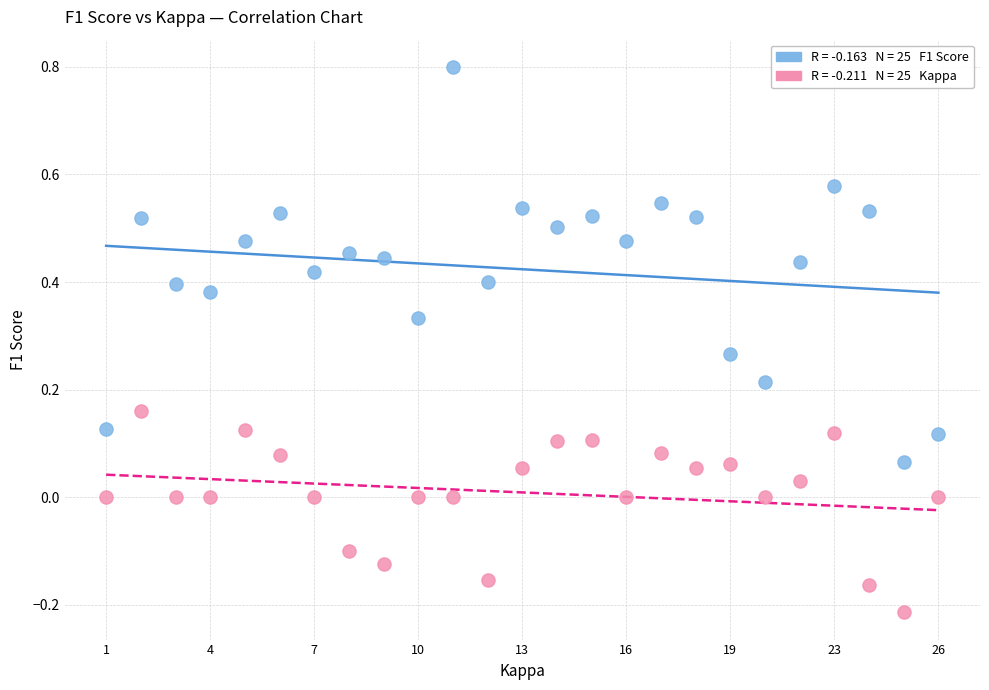

Across all data points, what is the range of Y values (max minus min)?

1.0